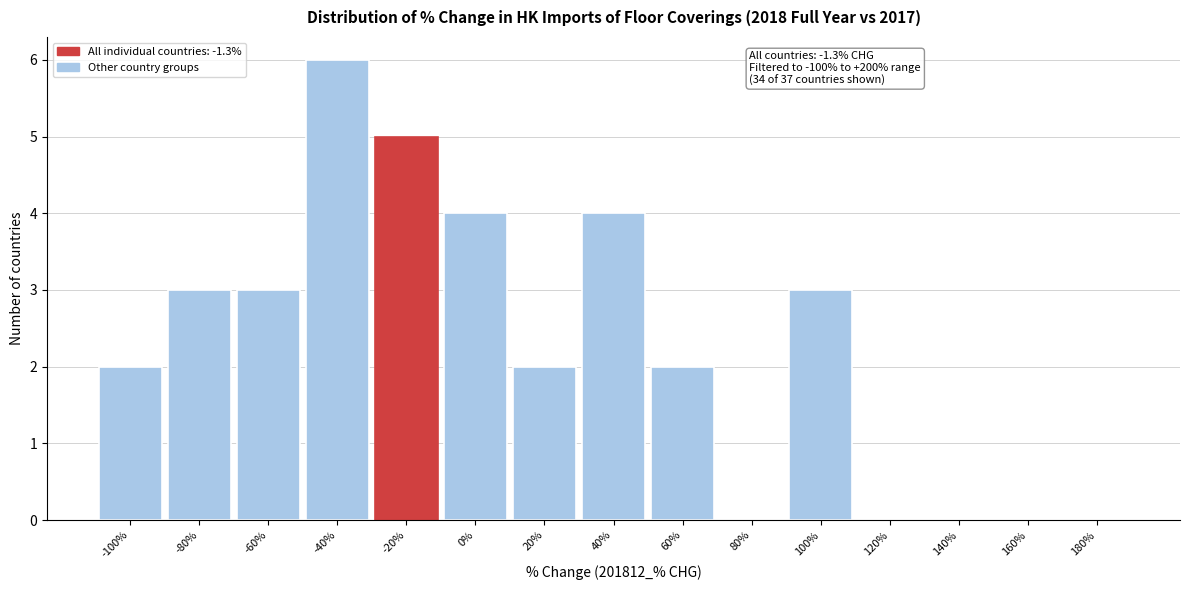

Reading left to right, what are all the values shown in this chart?

-100%=2	-80%=3	-60%=3	-40%=6	-20%=5	0%=4	20%=2	40%=4	60%=2	80%=0	100%=3	120%=0	140%=0	160%=0	180%=0